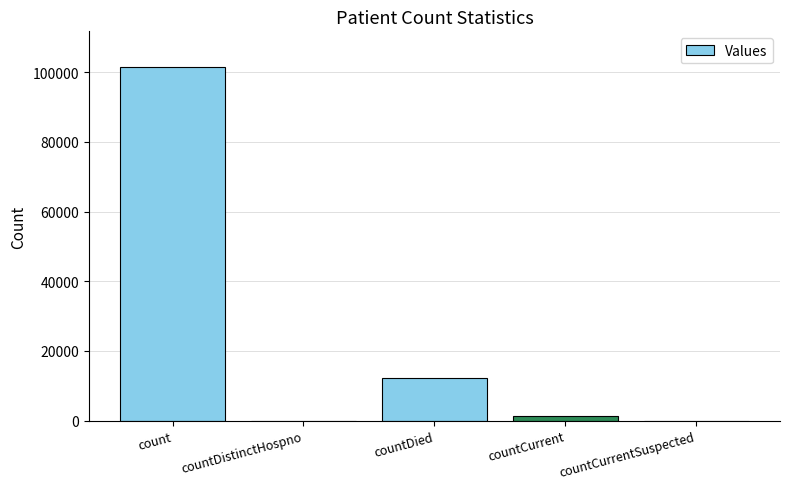

Which label corresponds to the largest value in the chart?

count